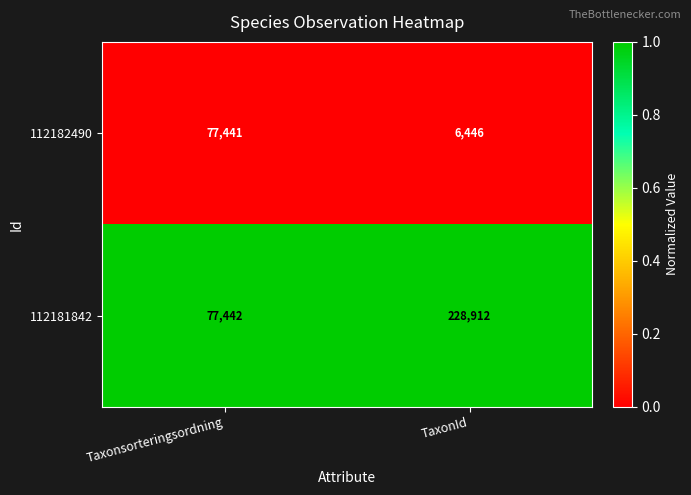

Is the value of 112182490 at Taxonsorteringsordning greater than the value of 112181842 at Taxonsorteringsordning?

No